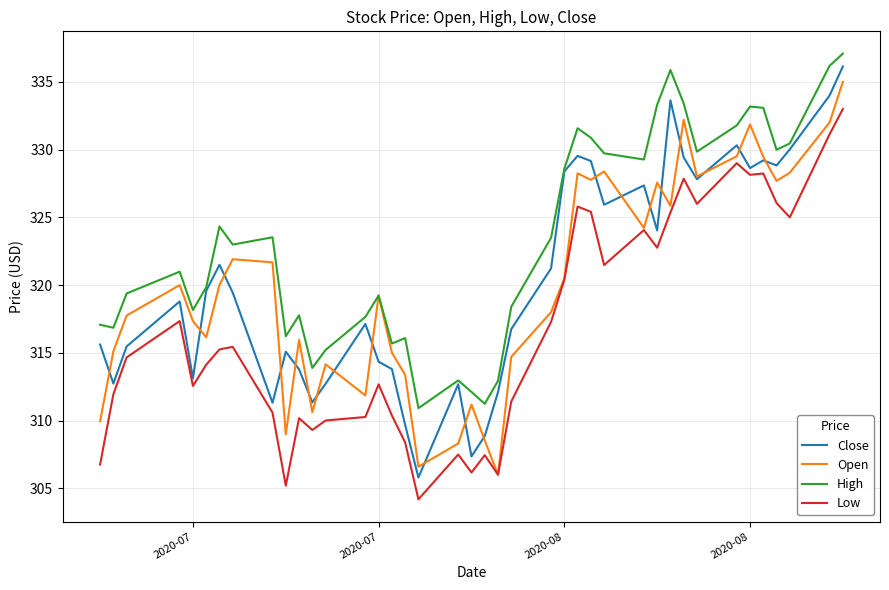

What is the highest value of the Low series?

333.0